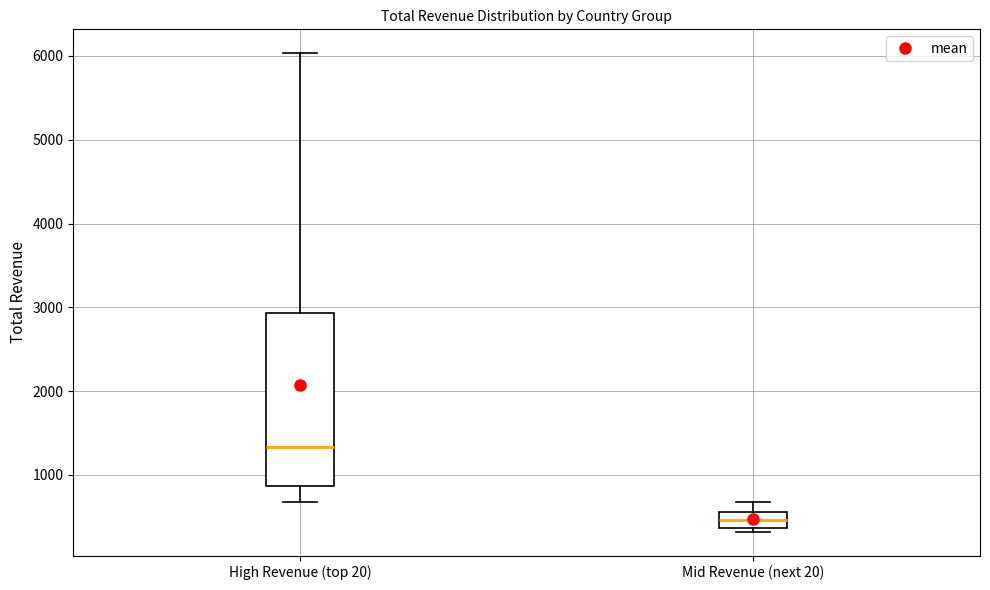

Reading left to right, transcribe this box plot: for each box, give where its median line is, the range the box spans, and where its two whiskers end, as read against the y-axis. The values are not printed on the chart, so give them approximately, as read against the axis.

High Revenue (top 20): median 1300, box 900 to 2900, whiskers 700 to 6000
Mid Revenue (next 20): median 500, box 400 to 600, whiskers 300 to 700